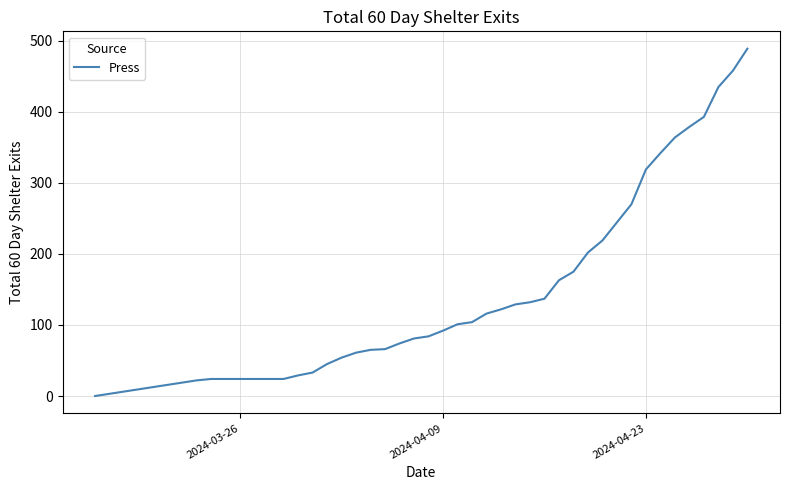

What is the difference between the maximum and minimum values?

489